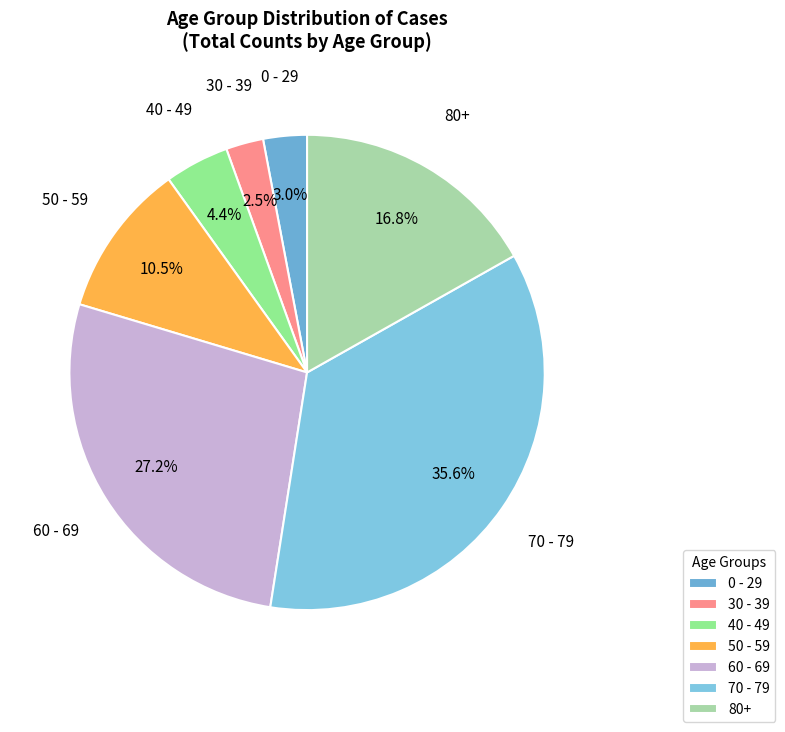

What portion of the pie excludes 60 - 69?

72.8%